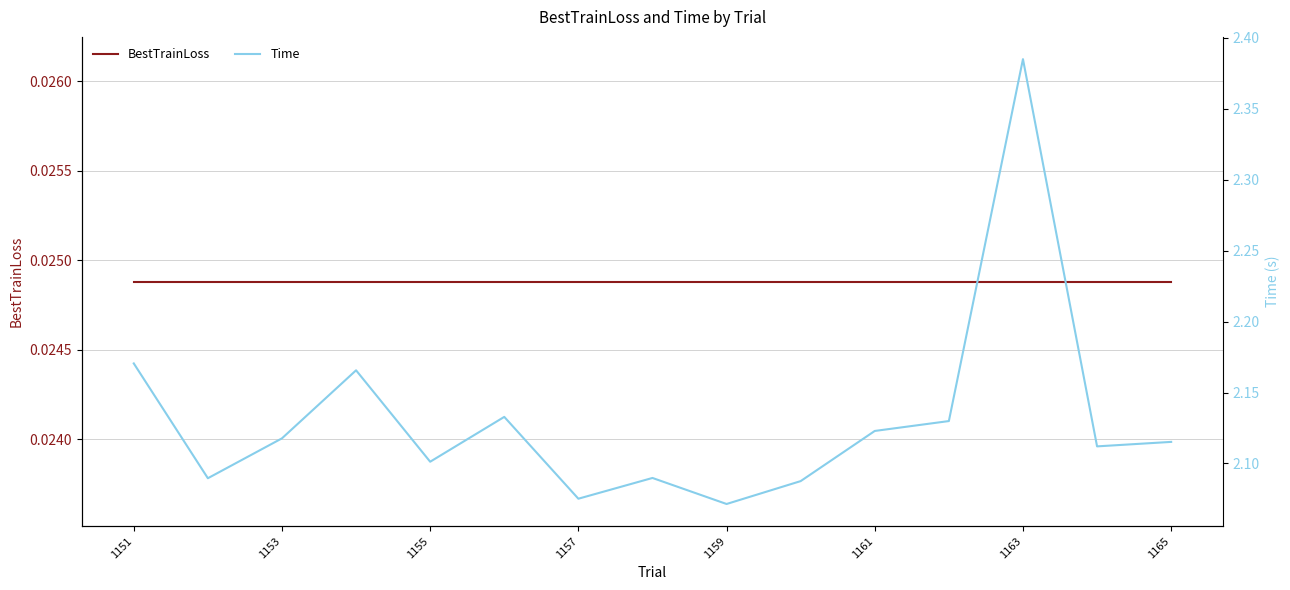

What is the difference between the maximum and minimum values in the Time series?

0.3